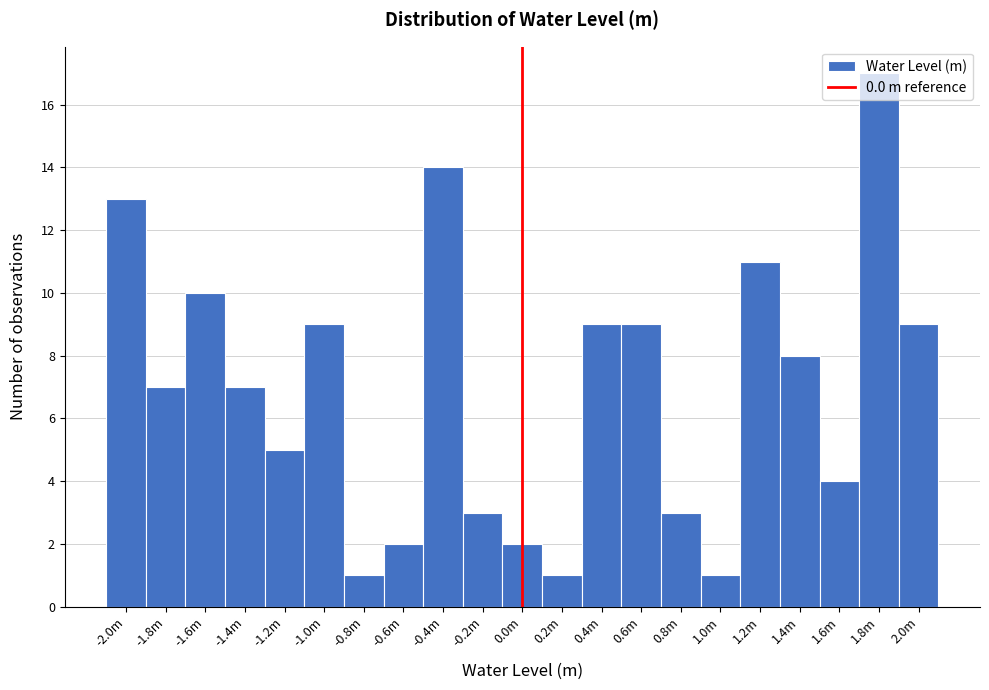

What is the difference between the values at -0.2m and 0.6m?

6